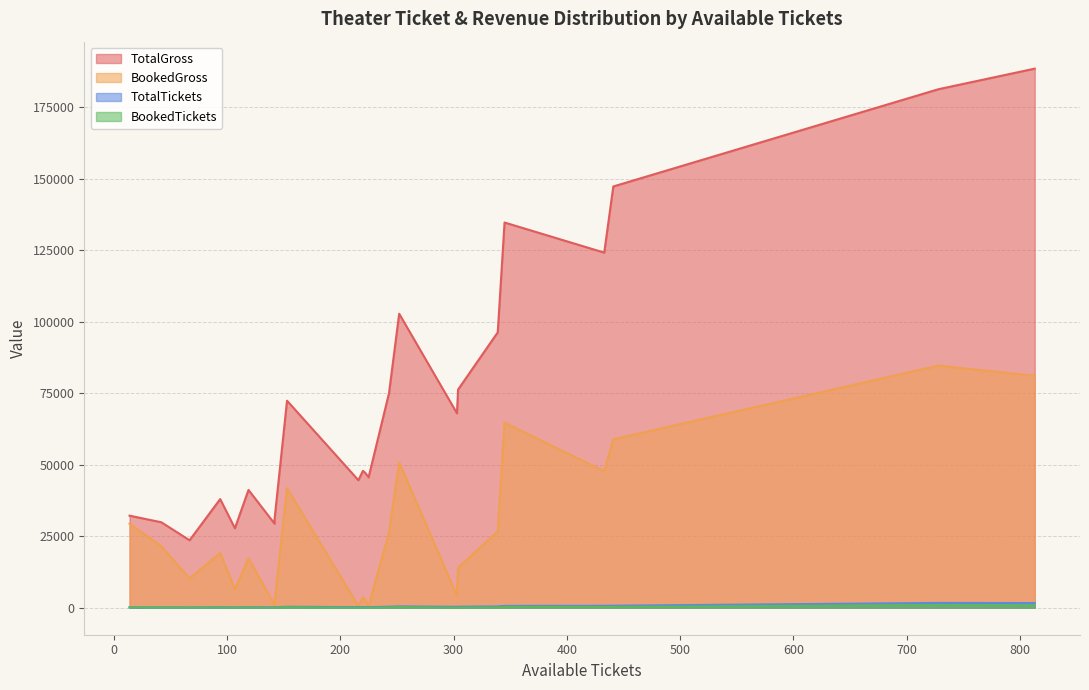

What is the sum of all TotalGross values?

1705150